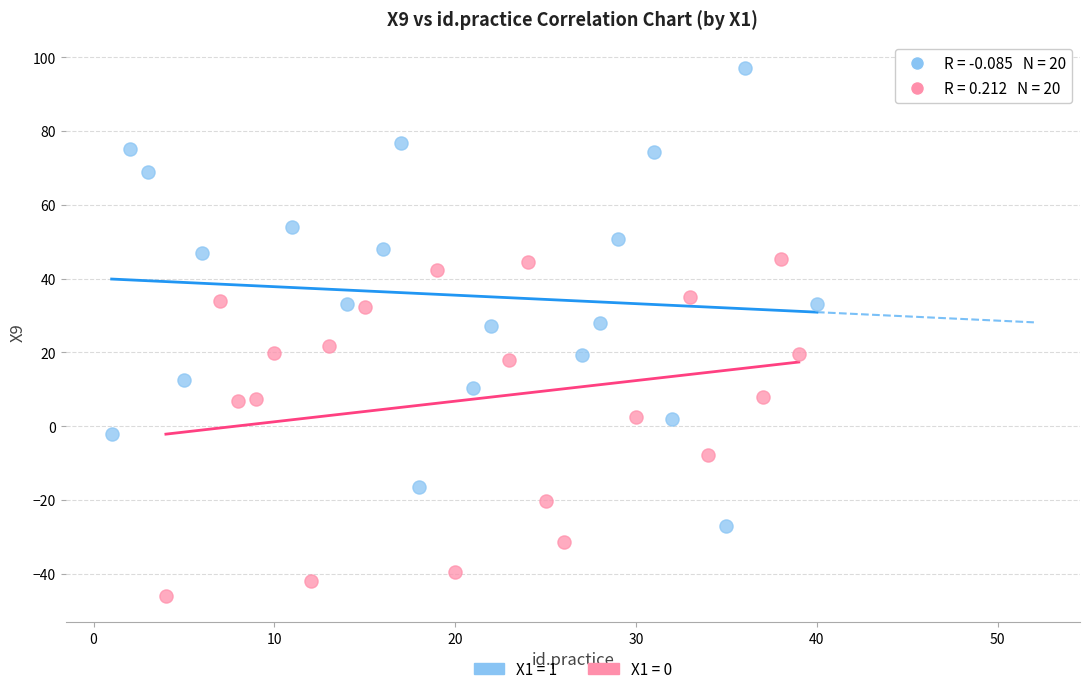

What are all the series names shown in the legend?

X1 = 1, X1 = 0